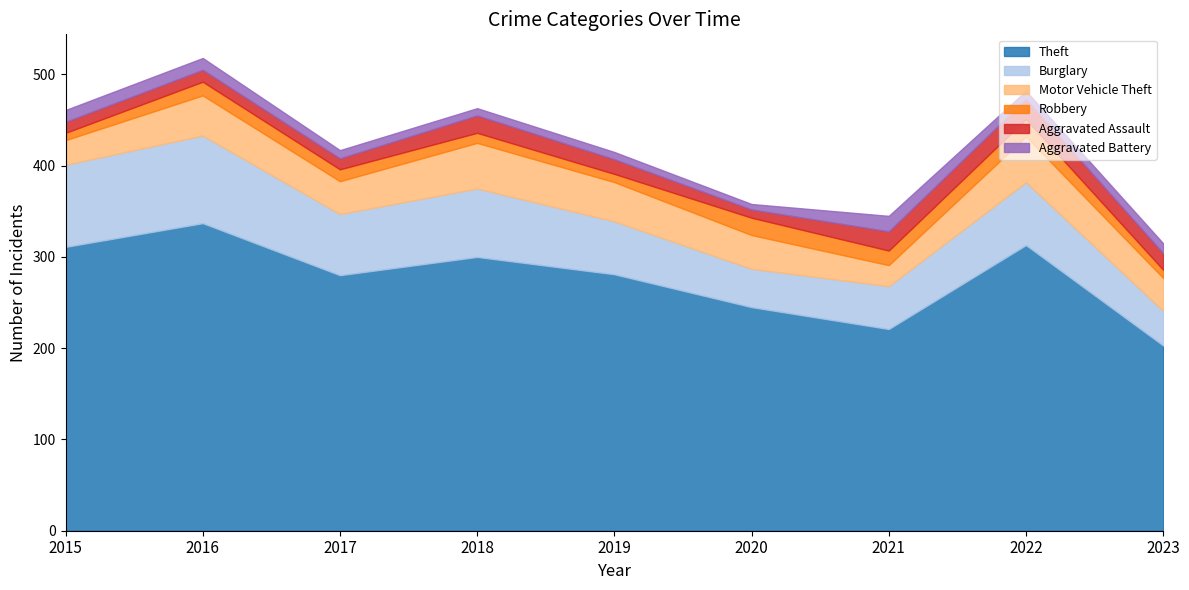

At which label does Robbery reach its peak?

2020